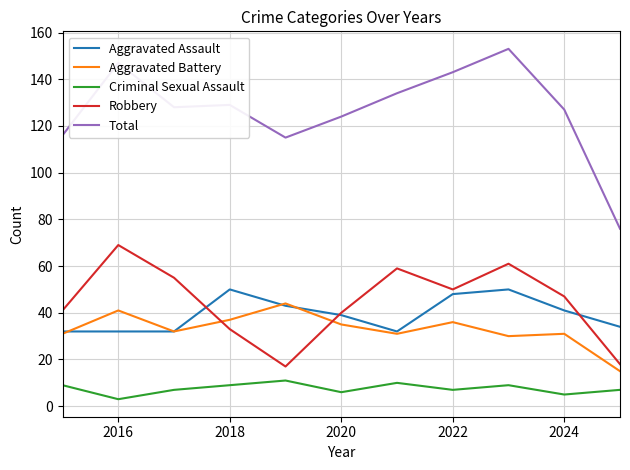

Which series has the largest total across all categories?

Total